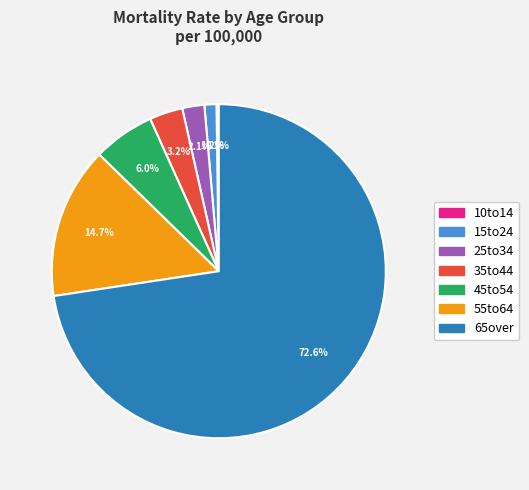

The 15to24 slice represents 11% of the pie. True or false?

False